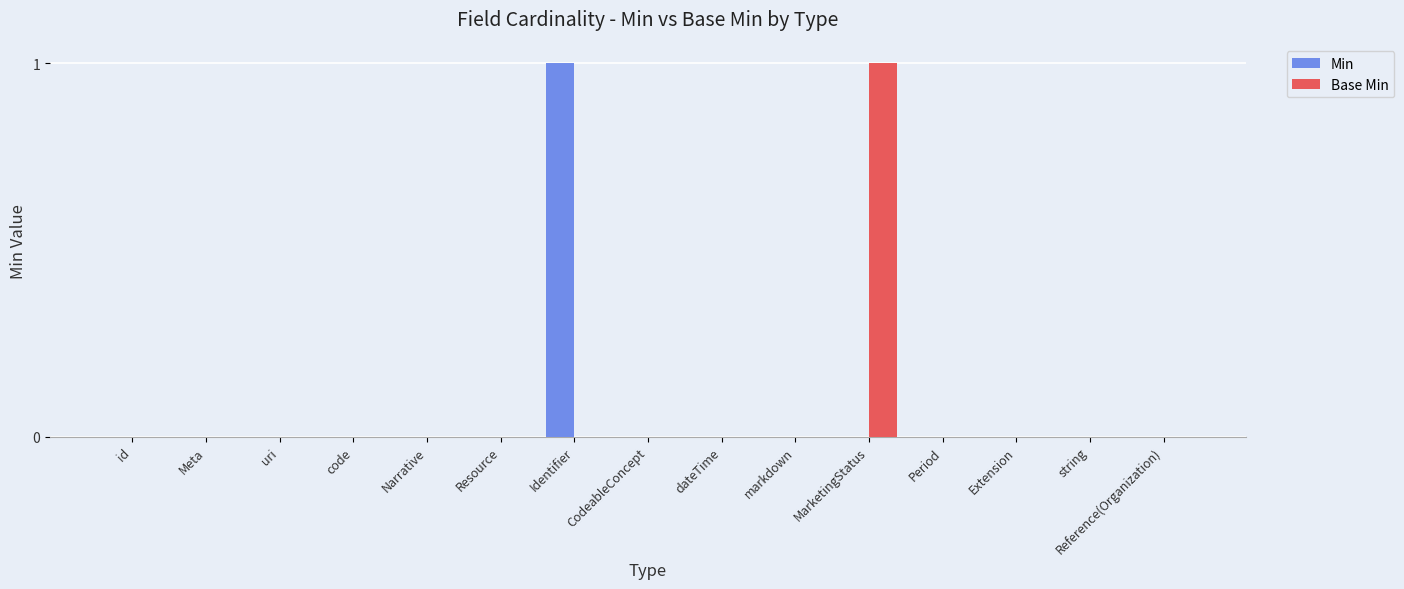

Reading right to left, transcribe all the data shown in this chart.

Min: Reference(Organization)=0	string=0	Extension=0	Period=0	MarketingStatus=0	markdown=0	dateTime=0	CodeableConcept=0	Identifier=1	Resource=0	Narrative=0	code=0	uri=0	Meta=0	id=0
Base Min: Reference(Organization)=0	string=0	Extension=0	Period=0	MarketingStatus=1	markdown=0	dateTime=0	CodeableConcept=0	Identifier=0	Resource=0	Narrative=0	code=0	uri=0	Meta=0	id=0